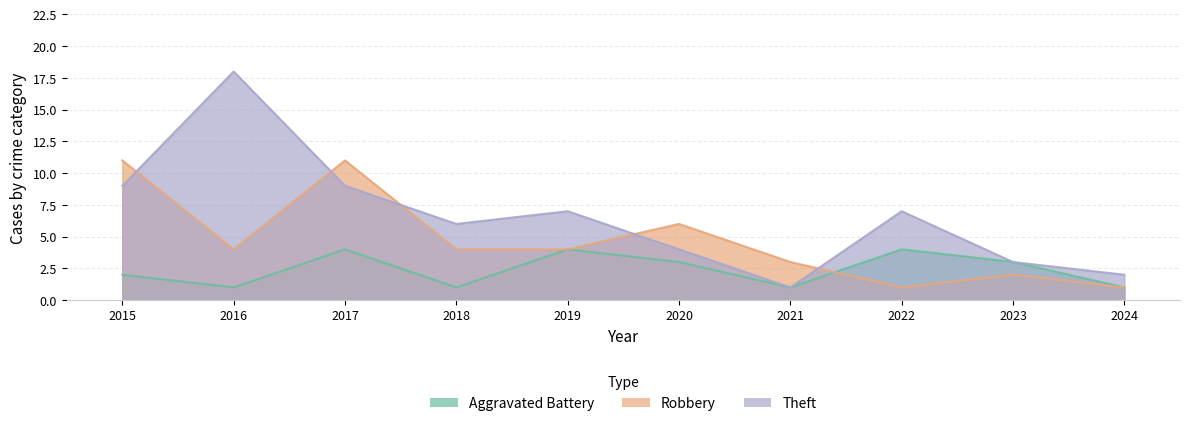

What is the sum of all Theft values?

66